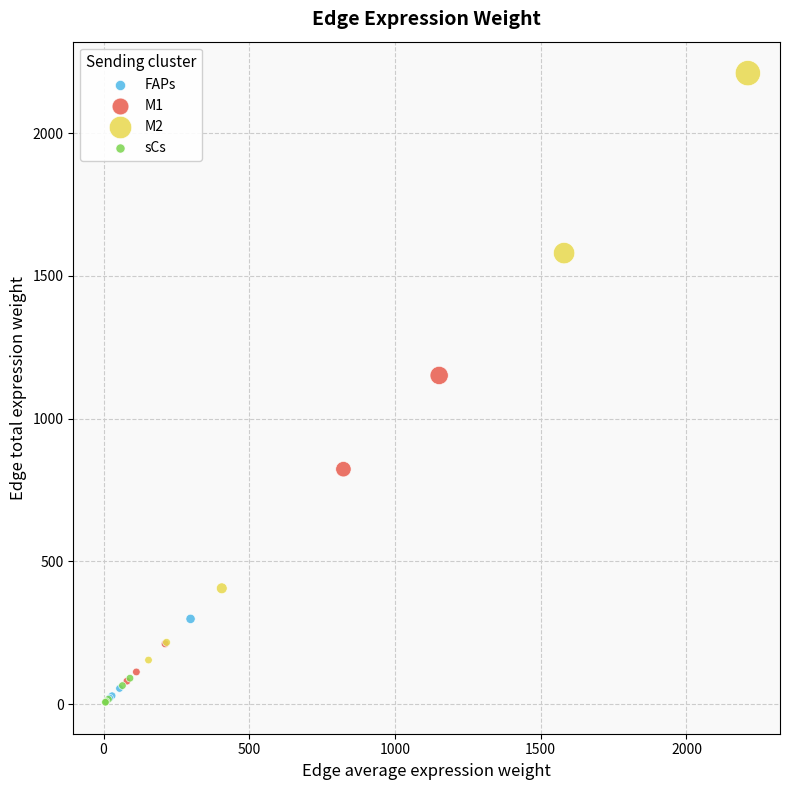

Which series reaches the maximum Y coordinate?

M2